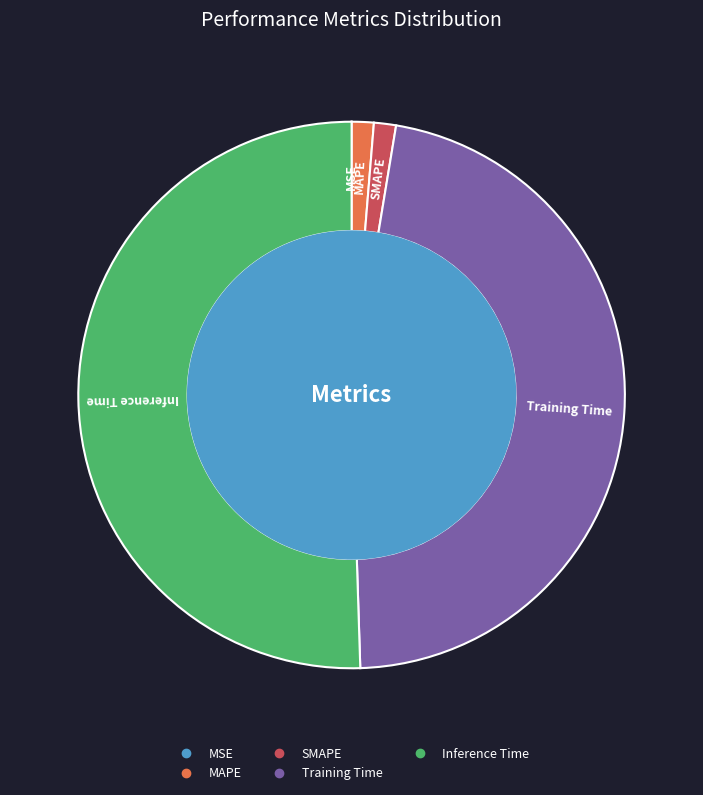

Which has a higher value, Training Time or MAPE?

Training Time